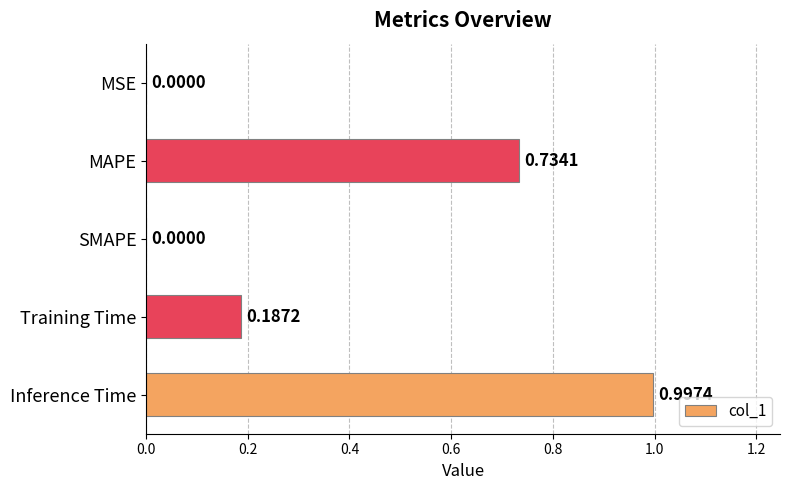

What is the maximum value shown in the chart?

1.0